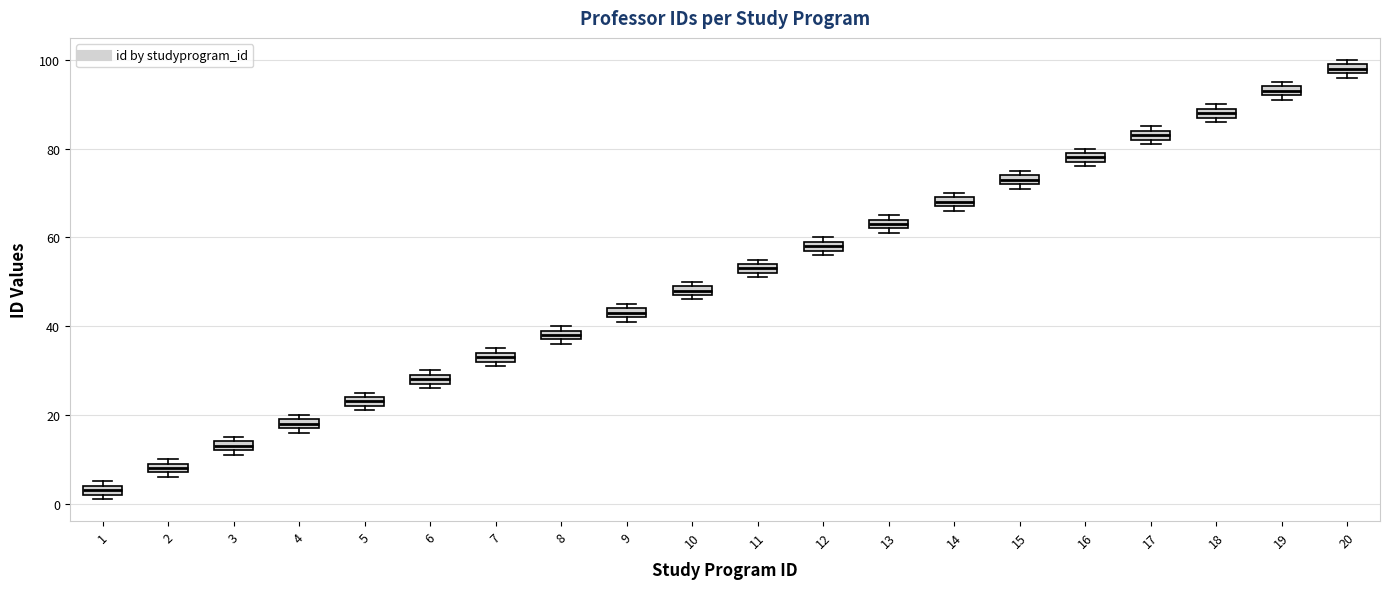

Which box has the lowest median line?

1